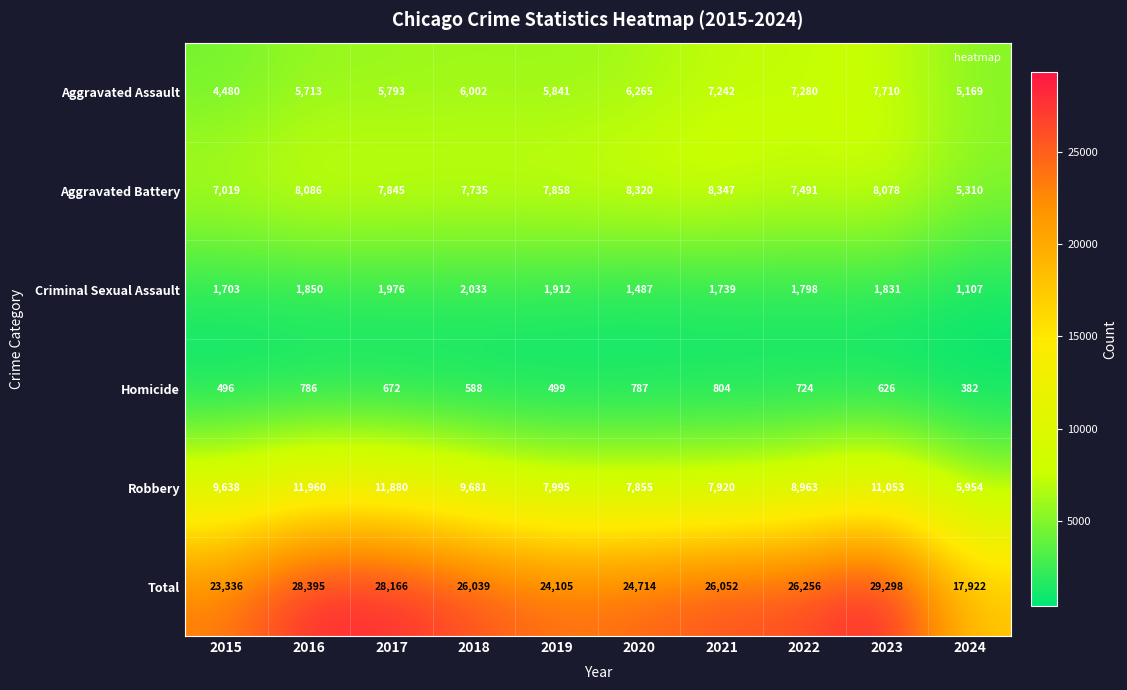

What is the difference between the highest and lowest values at 2016?

27609